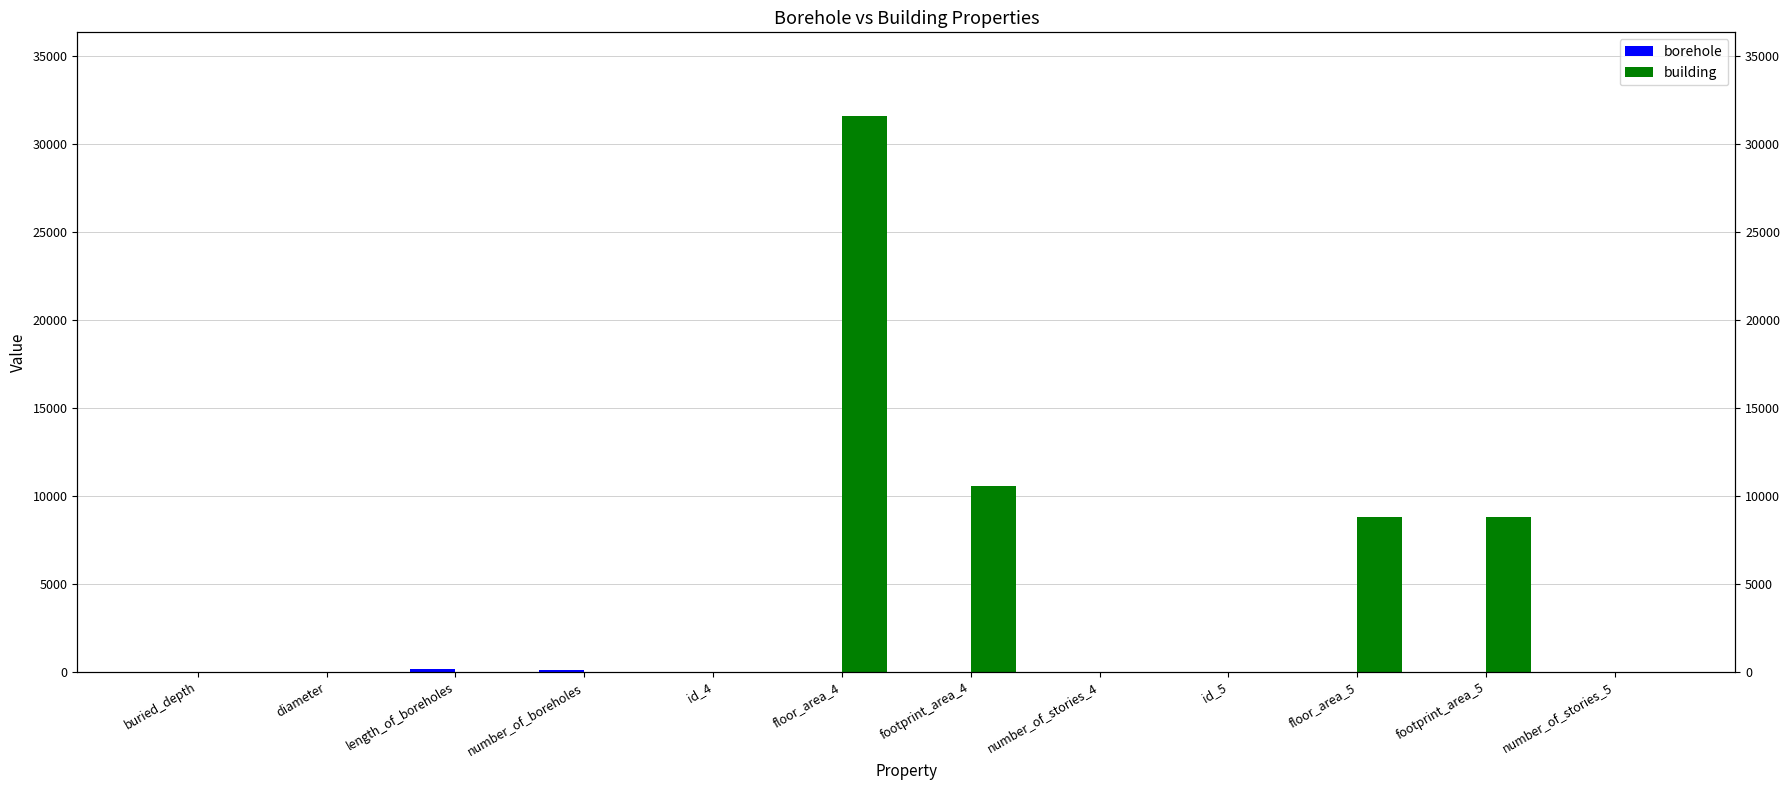

What is the greatest value displayed?

31623.0